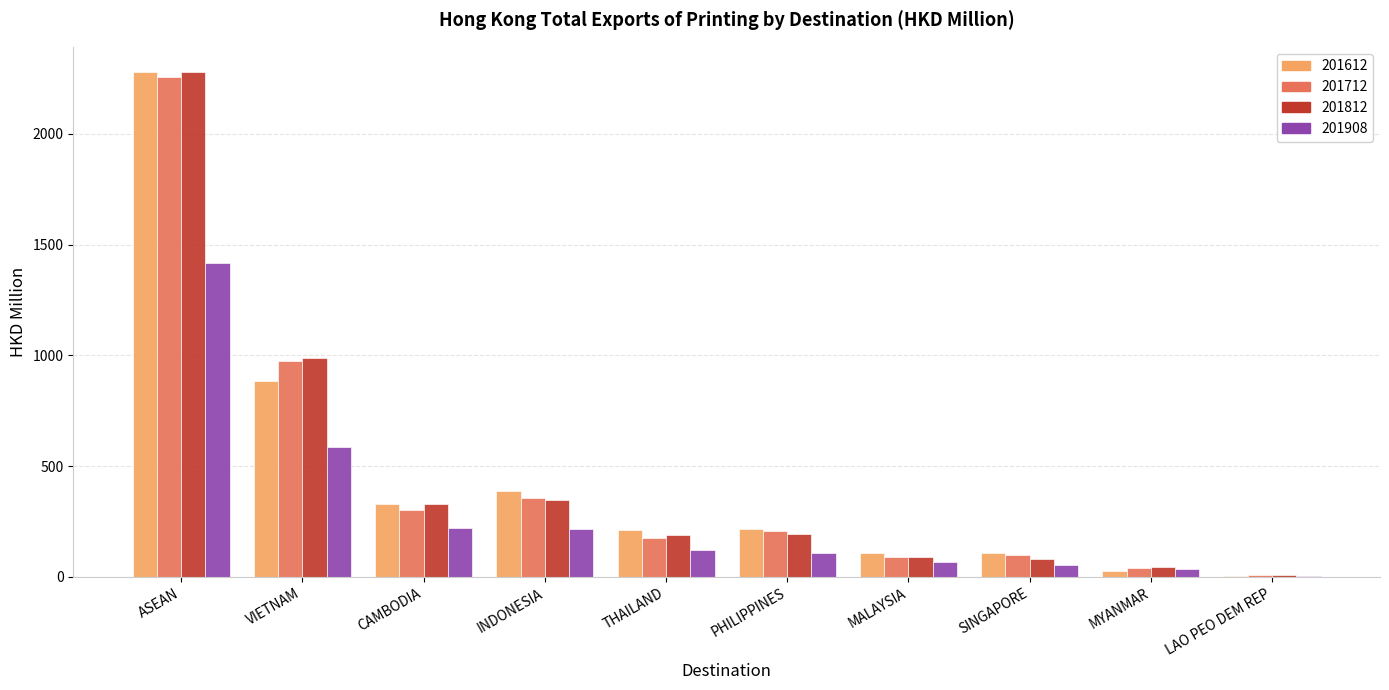

Is it true that 201712 equals 177.9 at THAILAND?

True